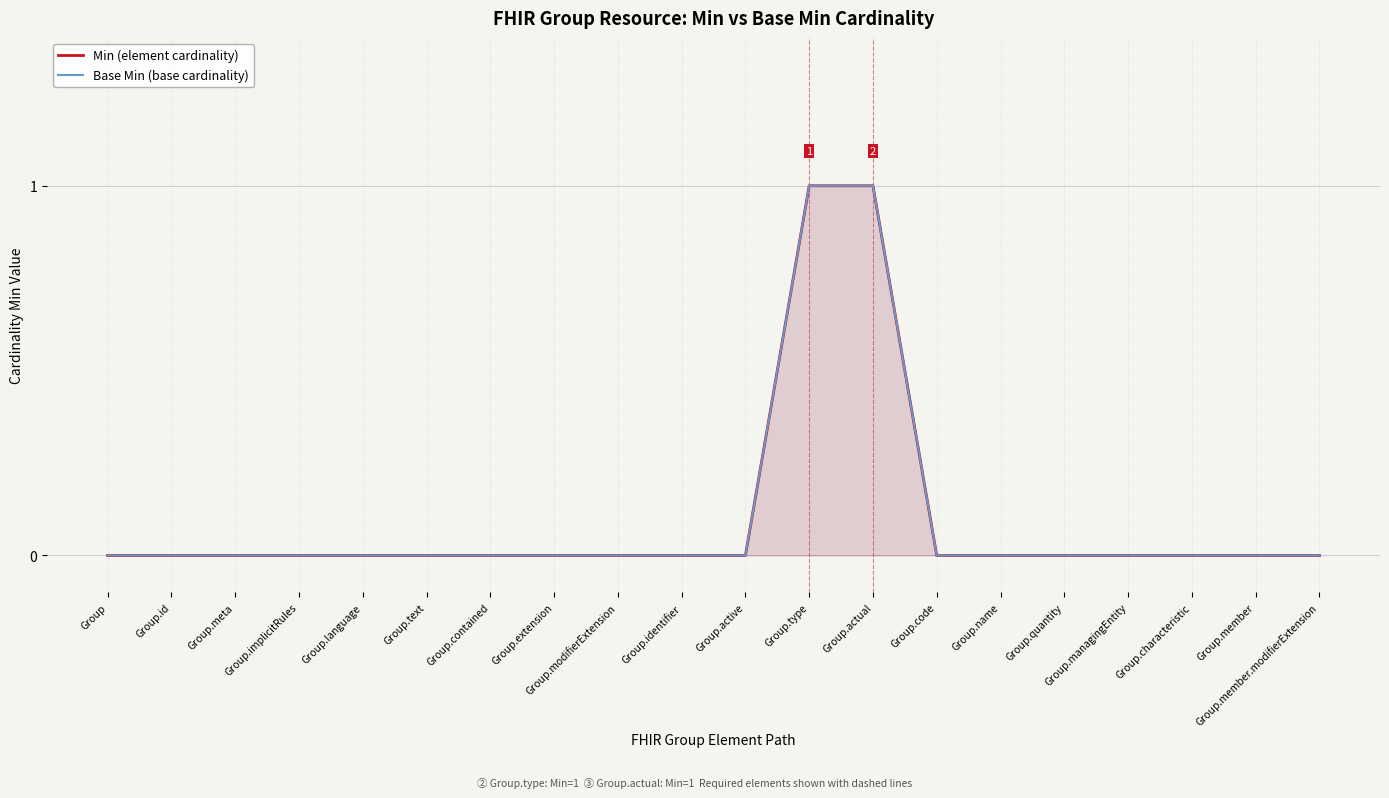

True or false: Base Min (base cardinality) has a value of 0 at Group.modifierExtension.

False